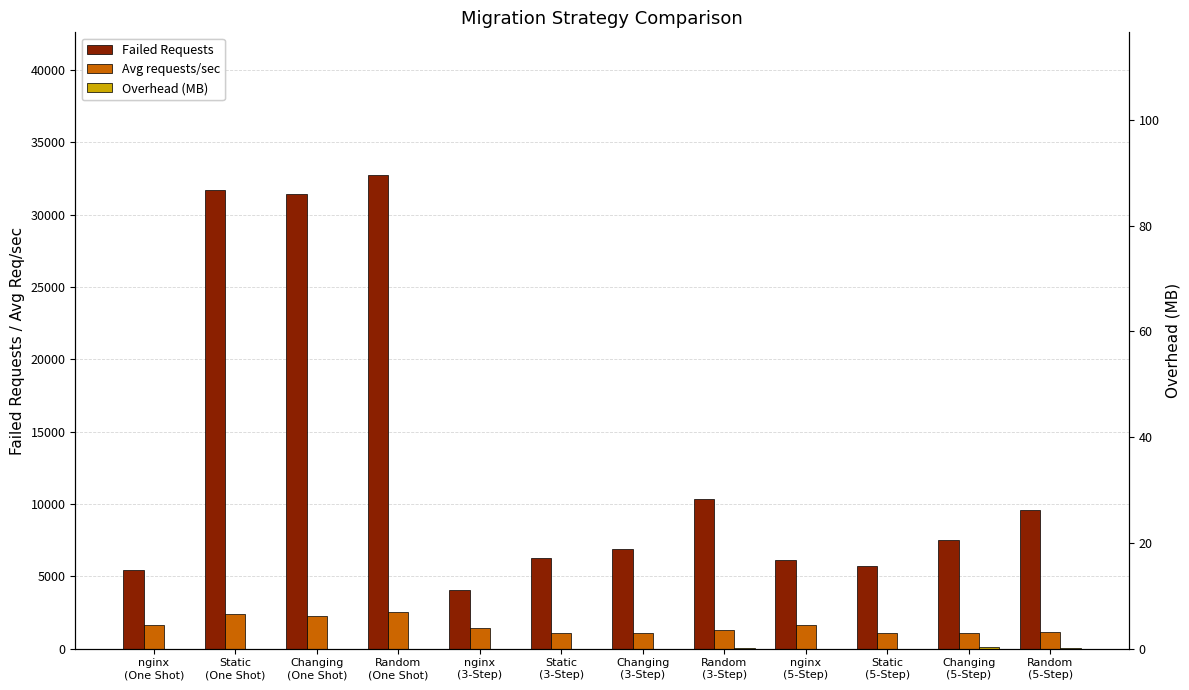

Does the chart contain any negative values?

No